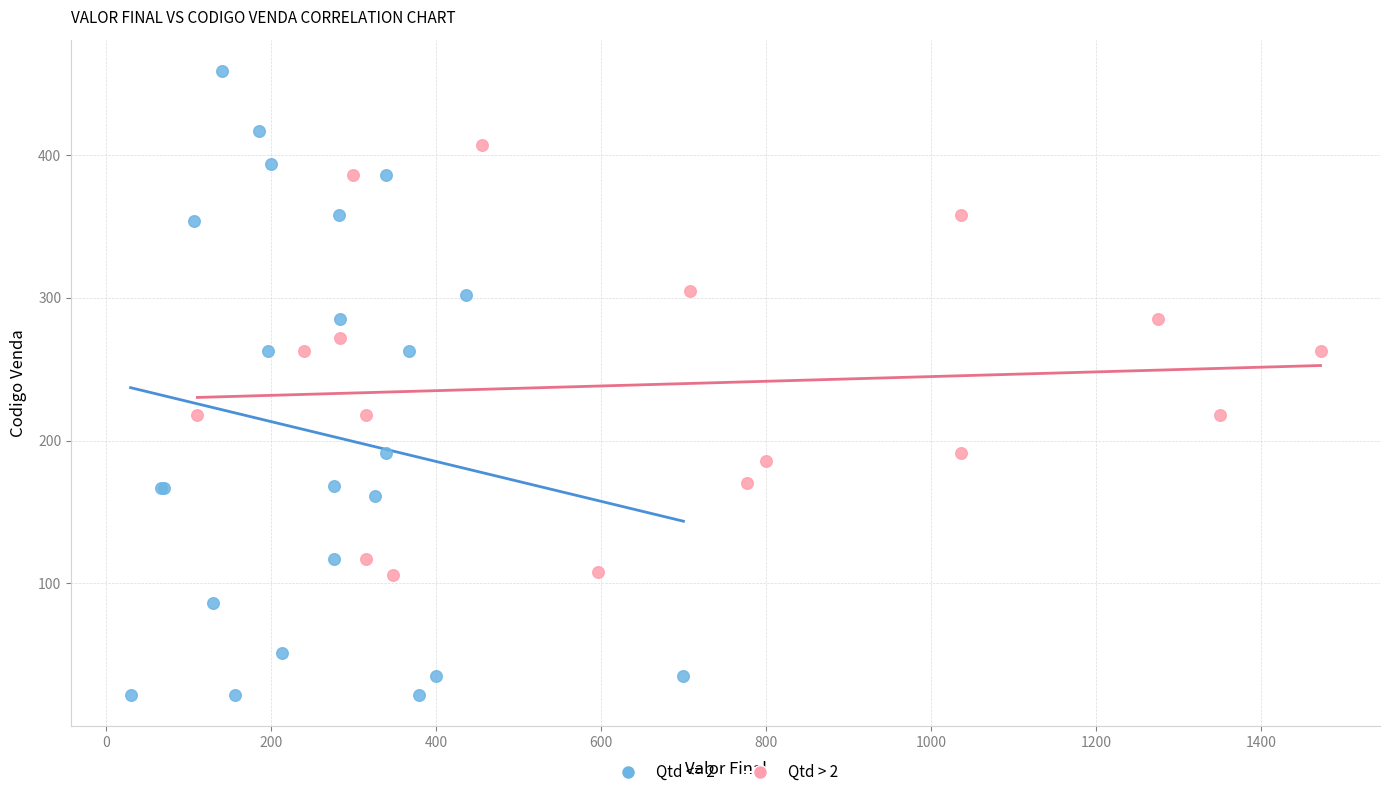

Which series has the widest spread of Y values?

Qtd <= 2